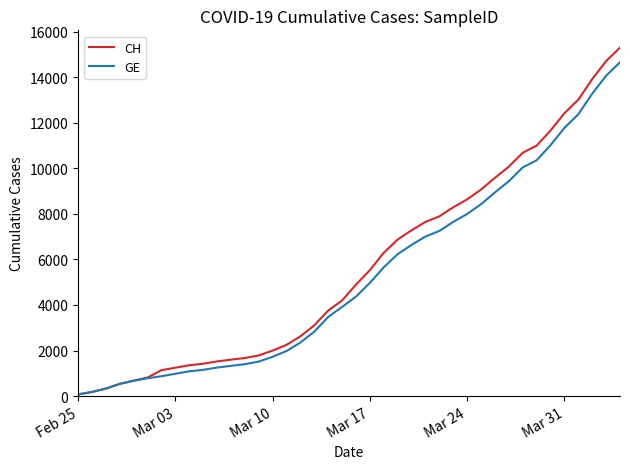

Which series has the largest range (max minus min)?

CH